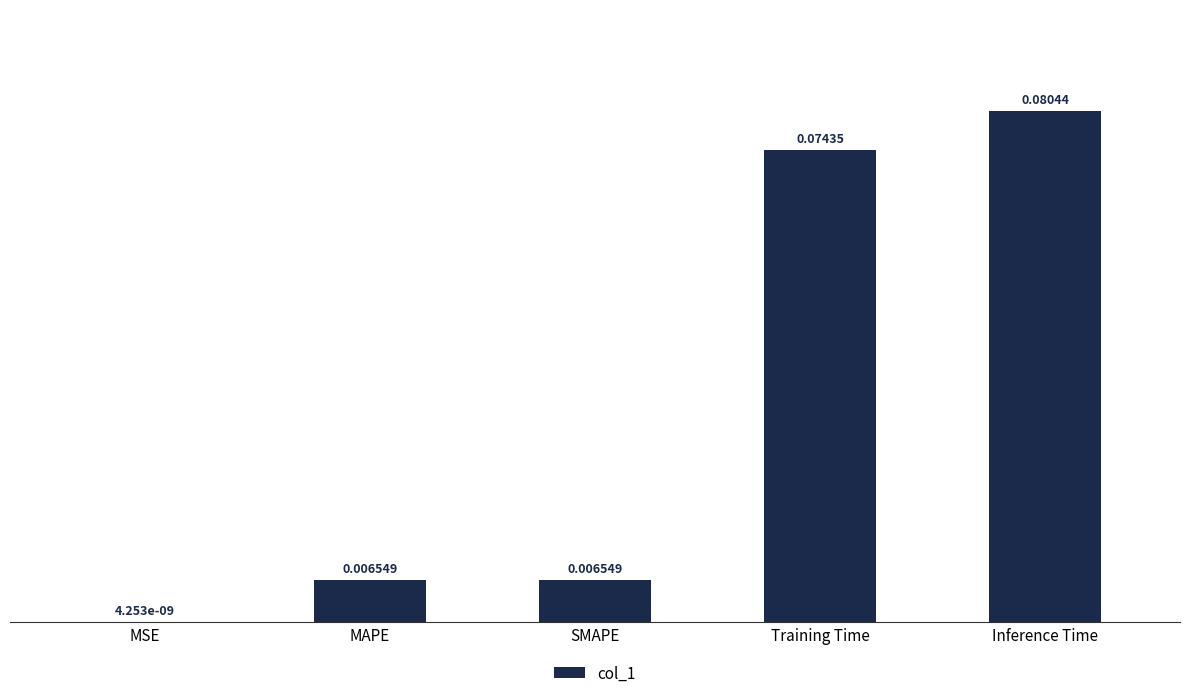

How many data points does each series have?

5